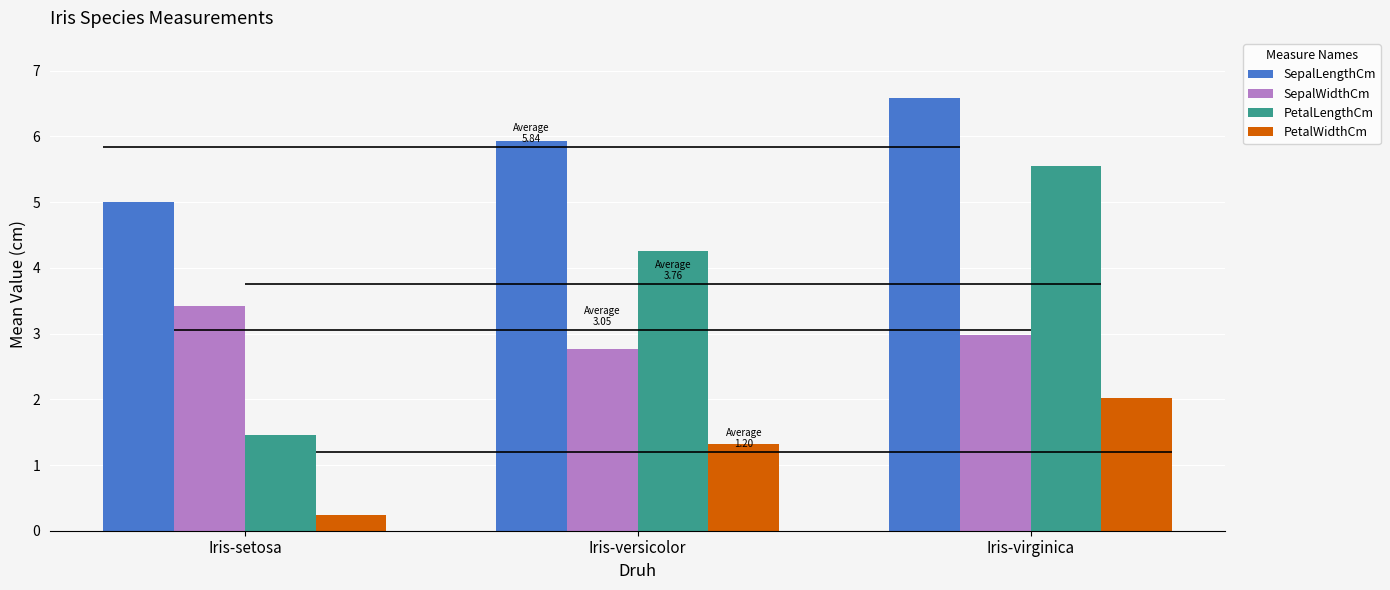

Rank the series at Iris-virginica from lowest to highest value.

PetalWidthCm, SepalWidthCm, PetalLengthCm, SepalLengthCm